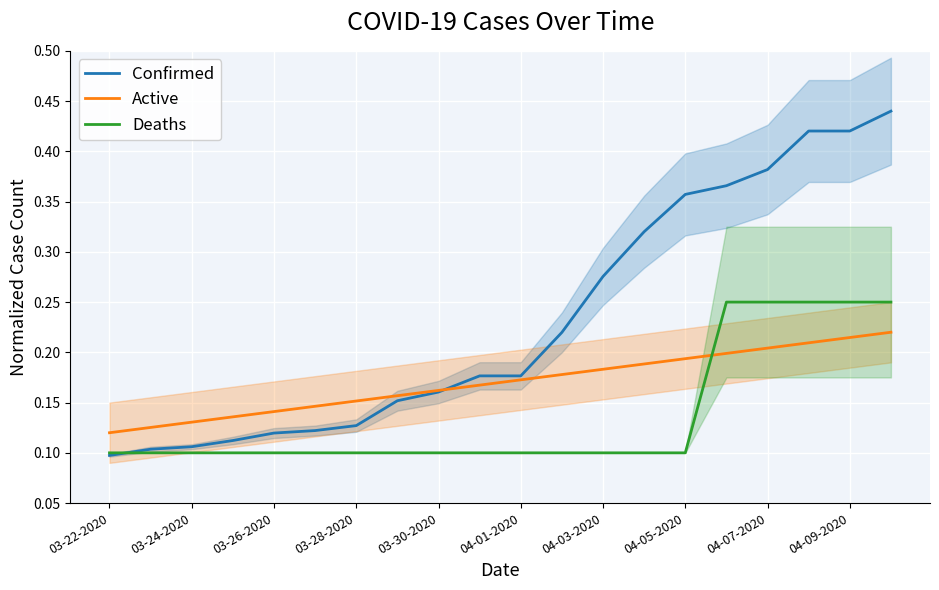

Rank the series at 17 from highest to lowest value.

Confirmed, Deaths, Active